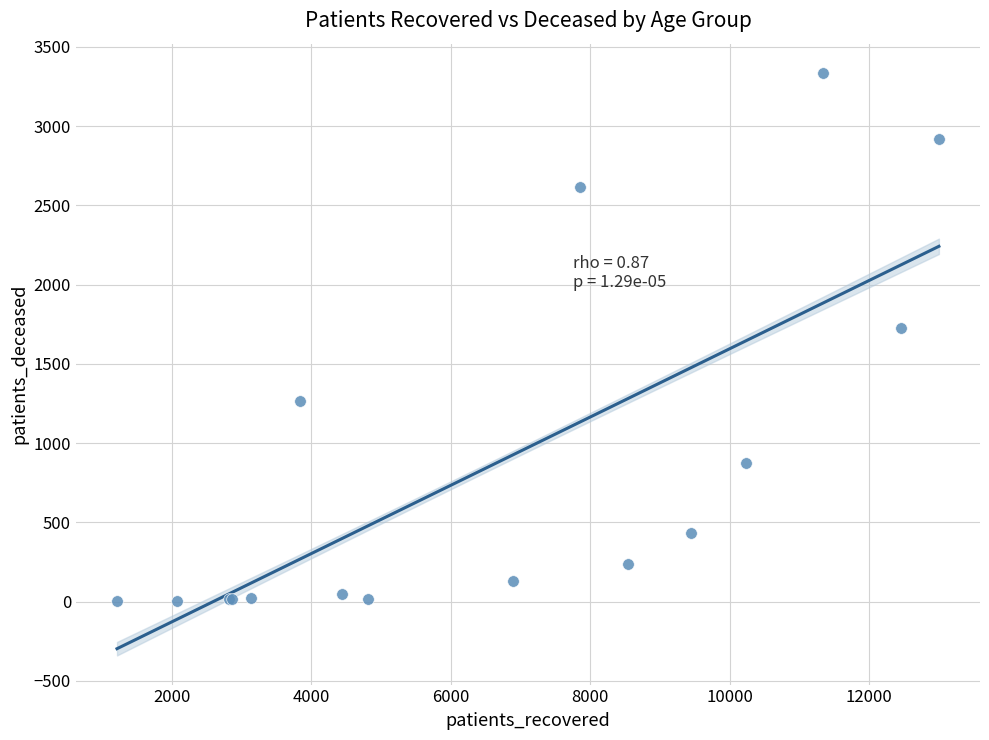

What Y value in the scatter plot is closest to 1670?

1729